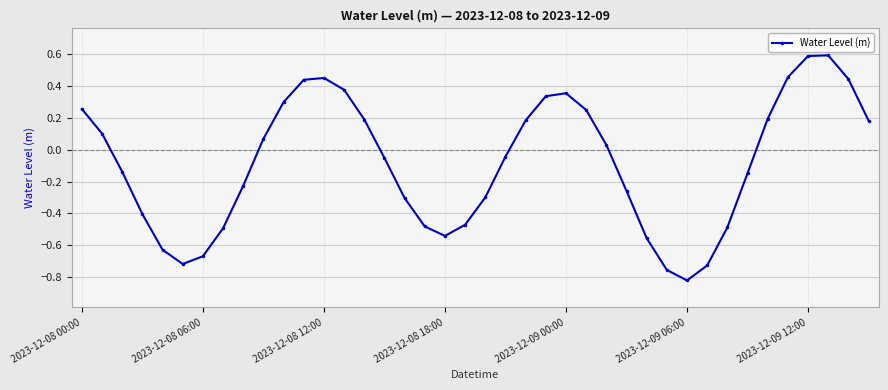

What is the sum of all values?

-3.4